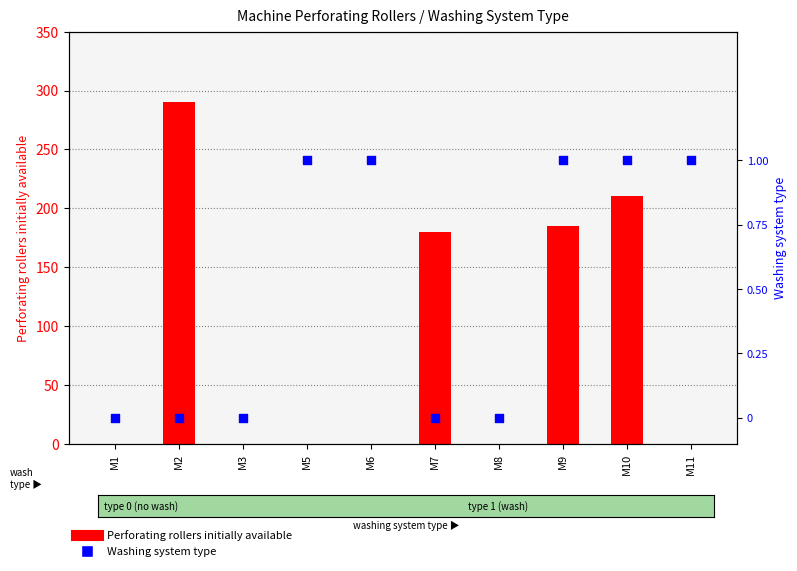

Which series reaches the minimum Y coordinate?

Perforating rollers initially available